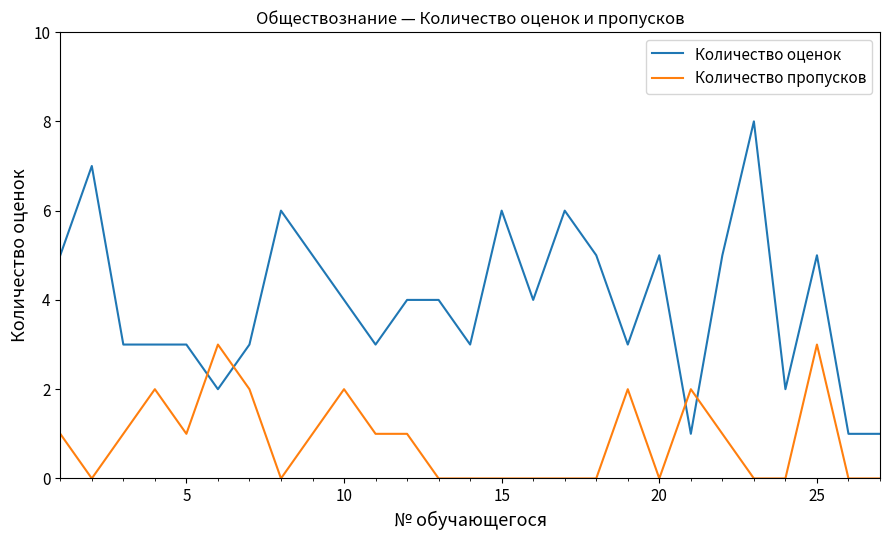

What is the greatest value displayed?

8